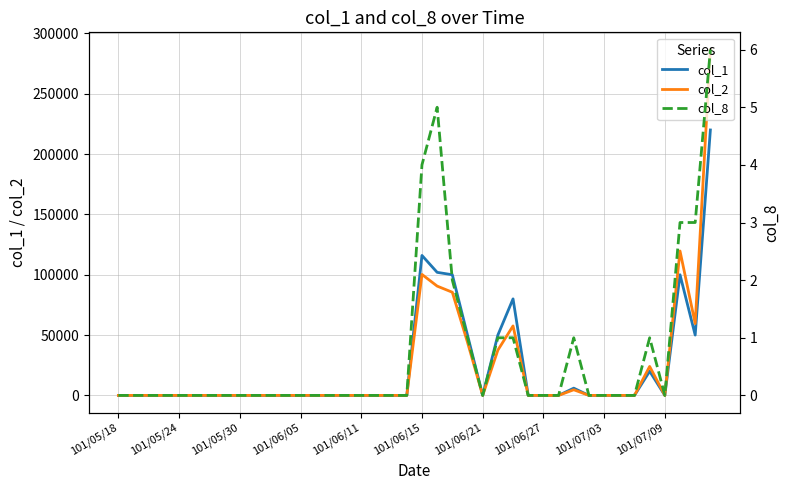

What is the average value of the col_8 series?

1